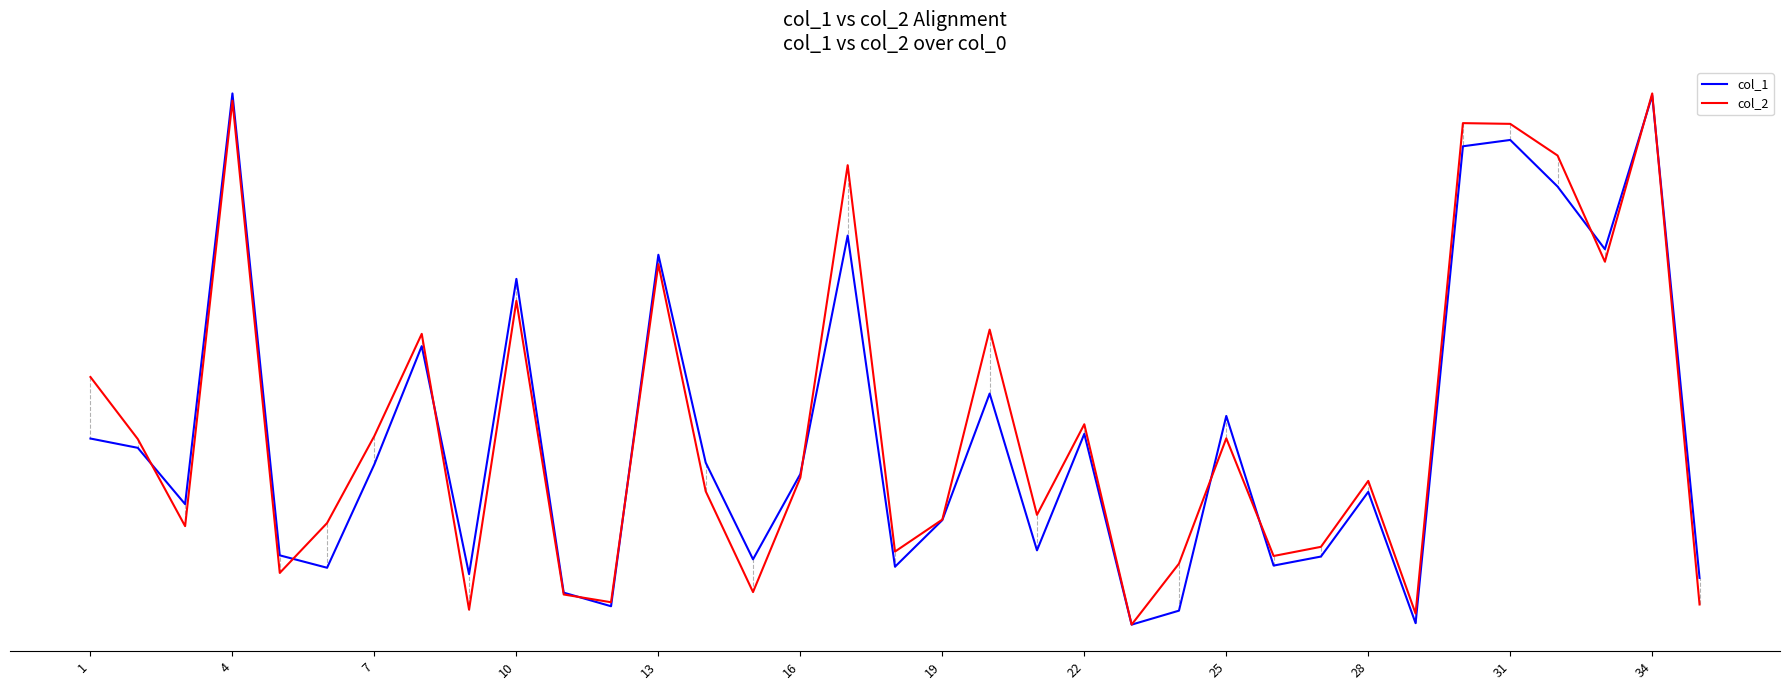

Does the chart have visible grid lines?

No